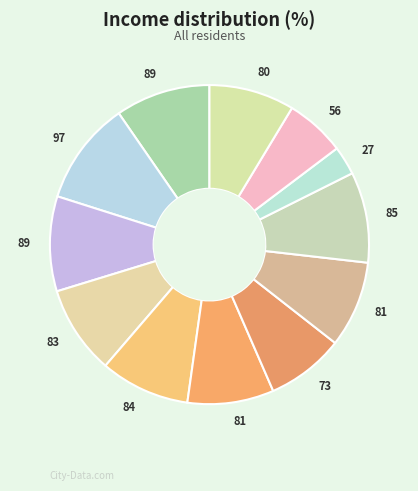

Count the number of slices in the pie.

12